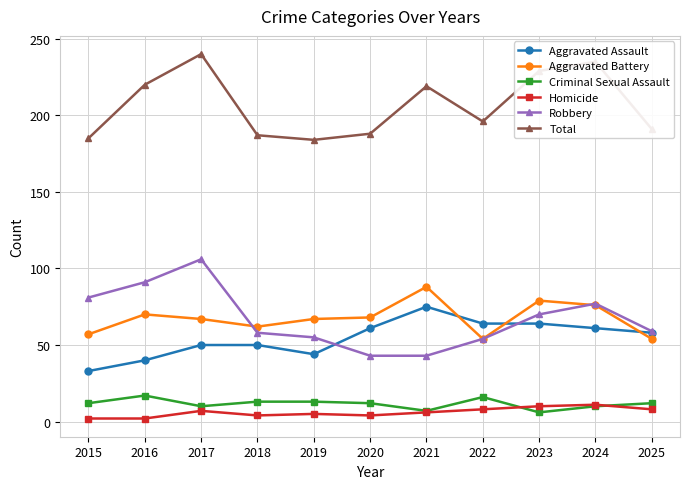

What is the maximum value shown in the chart?

240